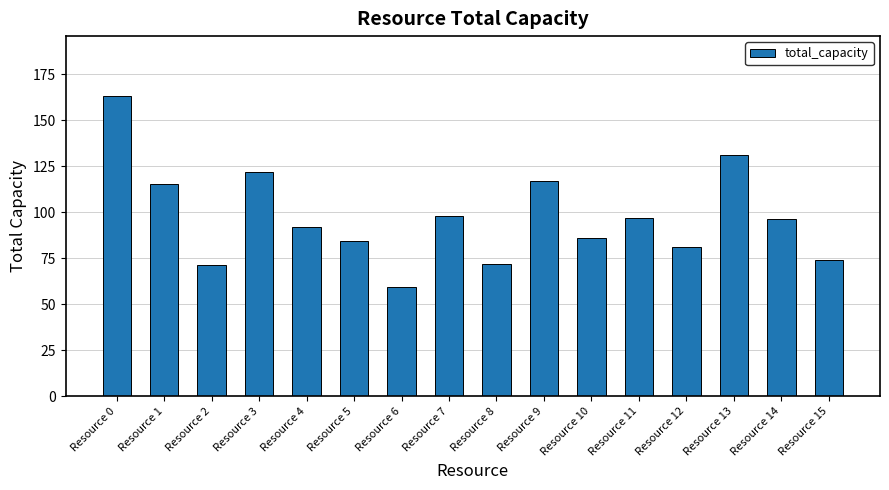

What is the value of the 16th bar from the left?

74